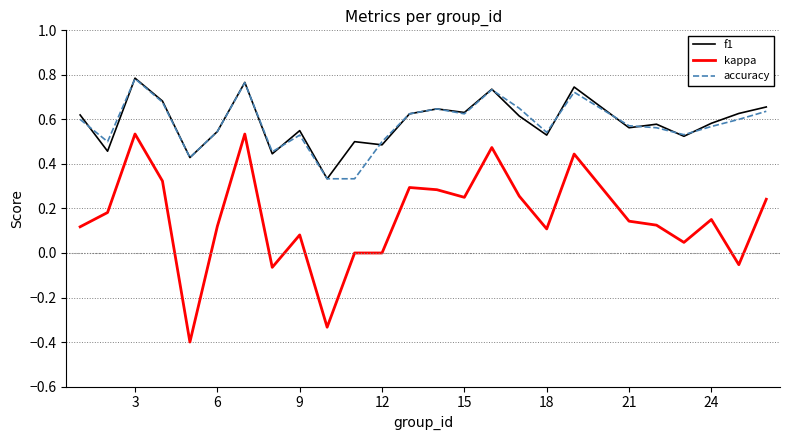

What is the minimum value shown in the chart?

-0.4